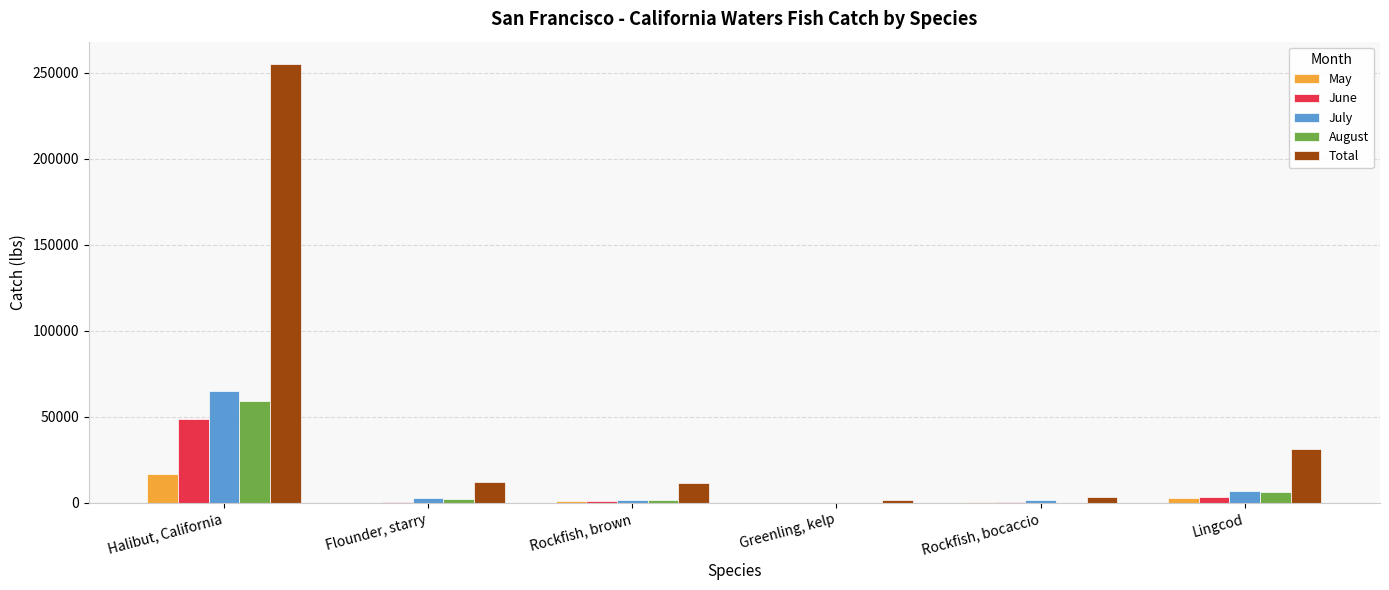

Which series changed the most between Halibut, California and Lingcod?

Total